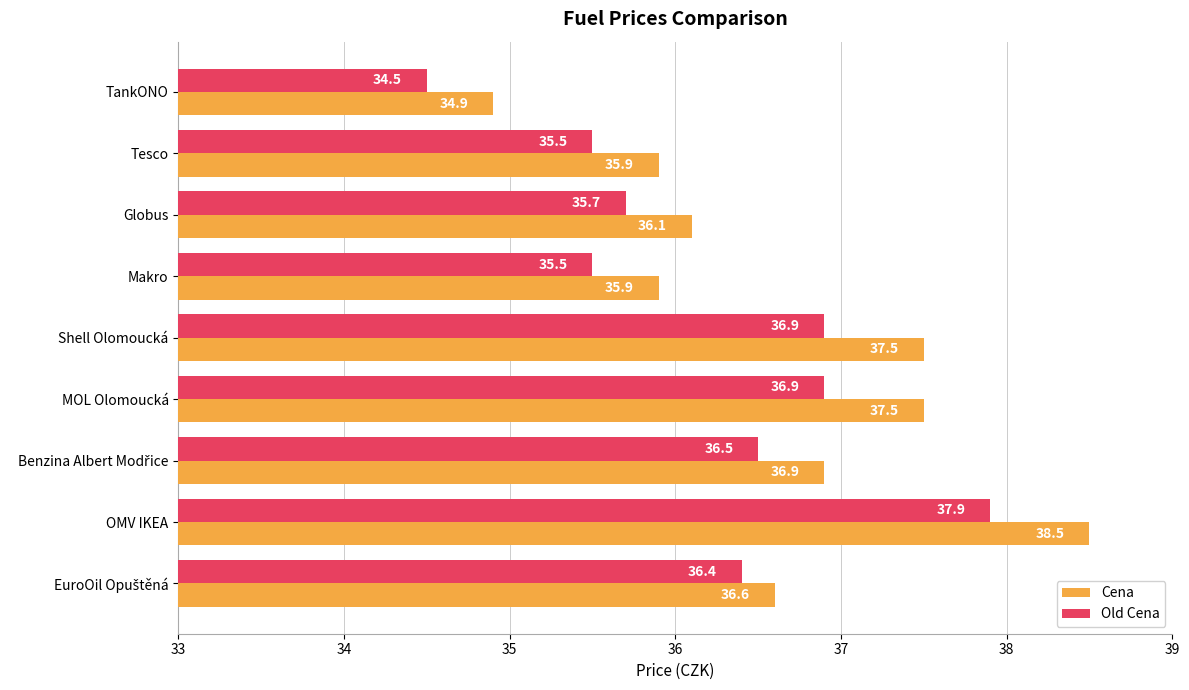

The value of Cena at OMV IKEA is 38.5. True or false?

True